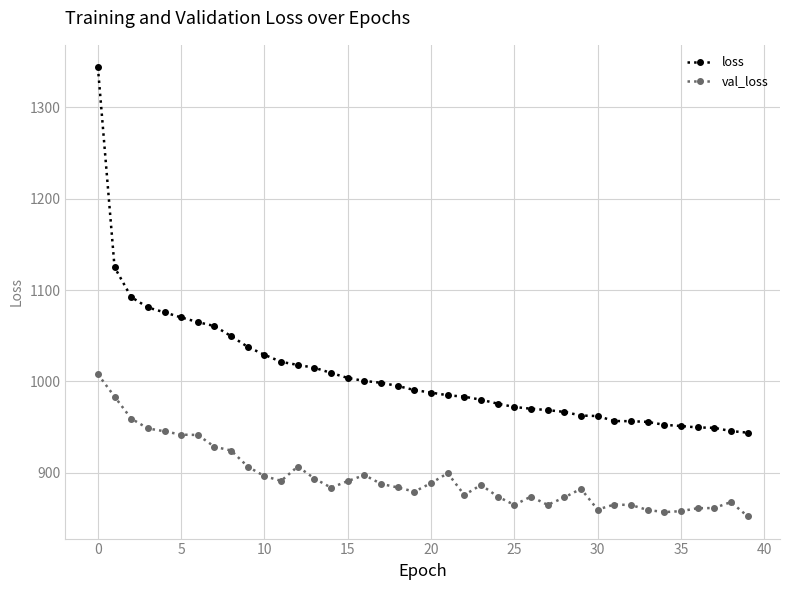

Which series has the largest total across all categories?

loss